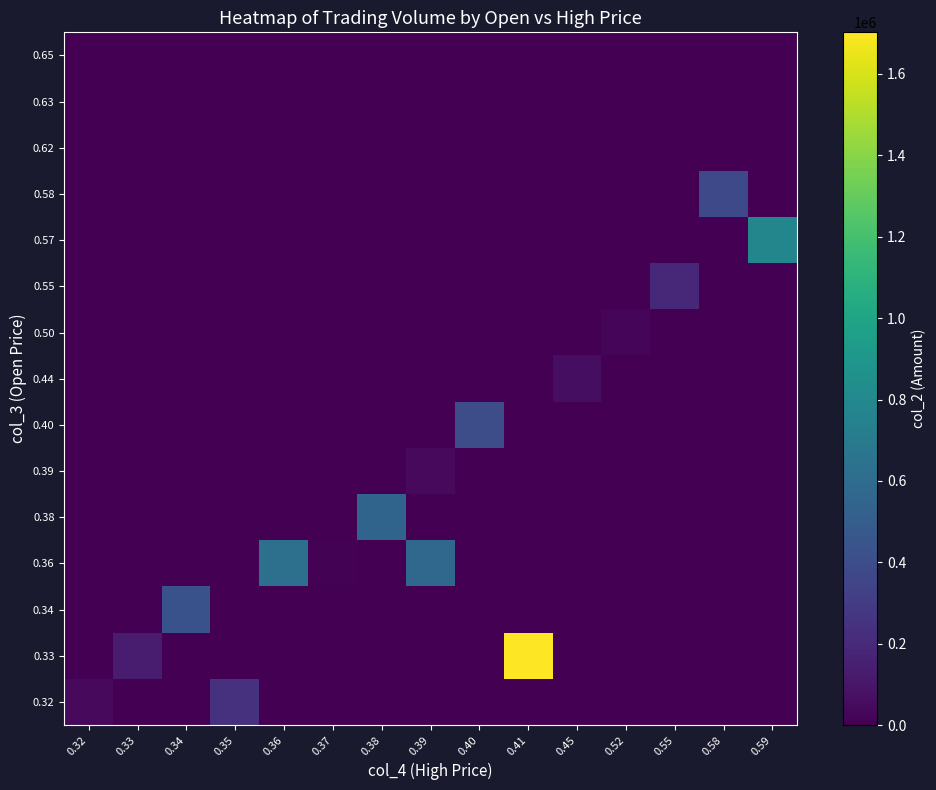

Reading left to right, list all the values displayed in this chart.

0.32: 0.32=44400	0.33=0	0.34=0	0.35=241800	0.36=0	0.37=0	0.38=0	0.39=0	0.40=0	0.41=0	0.45=0	0.52=0	0.55=0	0.58=0	0.59=0
0.33: 0.32=0	0.33=132000	0.34=0	0.35=0	0.36=0	0.37=0	0.38=0	0.39=0	0.40=0	0.41=1702030	0.45=0	0.52=0	0.55=0	0.58=0	0.59=0
0.34: 0.32=0	0.33=0	0.34=425670	0.35=0	0.36=0	0.37=0	0.38=0	0.39=0	0.40=0	0.41=0	0.45=0	0.52=0	0.55=0	0.58=0	0.59=0
0.36: 0.32=0	0.33=0	0.34=0	0.35=0	0.36=627010	0.37=10950	0.38=0	0.39=575430	0.40=0	0.41=0	0.45=0	0.52=0	0.55=0	0.58=0	0.59=0
0.38: 0.32=0	0.33=0	0.34=0	0.35=0	0.36=0	0.37=0	0.38=548270	0.39=0	0.40=0	0.41=0	0.45=0	0.52=0	0.55=0	0.58=0	0.59=0
0.39: 0.32=0	0.33=0	0.34=0	0.35=0	0.36=0	0.37=0	0.38=0	0.39=46400	0.40=0	0.41=0	0.45=0	0.52=0	0.55=0	0.58=0	0.59=0
0.40: 0.32=0	0.33=0	0.34=0	0.35=0	0.36=0	0.37=0	0.38=0	0.39=0	0.40=404050	0.41=0	0.45=0	0.52=0	0.55=0	0.58=0	0.59=0
0.44: 0.32=0	0.33=0	0.34=0	0.35=0	0.36=0	0.37=0	0.38=0	0.39=0	0.40=0	0.41=0	0.45=61500	0.52=0	0.55=0	0.58=0	0.59=0
0.50: 0.32=0	0.33=0	0.34=0	0.35=0	0.36=0	0.37=0	0.38=0	0.39=0	0.40=0	0.41=0	0.45=0	0.52=21800	0.55=0	0.58=0	0.59=0
0.55: 0.32=0	0.33=0	0.34=0	0.35=0	0.36=0	0.37=0	0.38=0	0.39=0	0.40=0	0.41=0	0.45=0	0.52=0	0.55=186610	0.58=0	0.59=0
0.57: 0.32=0	0.33=0	0.34=0	0.35=0	0.36=0	0.37=0	0.38=0	0.39=0	0.40=0	0.41=0	0.45=0	0.52=0	0.55=0	0.58=0	0.59=780070
0.58: 0.32=0	0.33=0	0.34=0	0.35=0	0.36=0	0.37=0	0.38=0	0.39=0	0.40=0	0.41=0	0.45=0	0.52=0	0.55=0	0.58=377410	0.59=0
0.62: 0.32=0	0.33=0	0.34=0	0.35=0	0.36=0	0.37=0	0.38=0	0.39=0	0.40=0	0.41=0	0.45=0	0.52=0	0.55=0	0.58=0	0.59=0
0.63: 0.32=0	0.33=0	0.34=0	0.35=0	0.36=0	0.37=0	0.38=0	0.39=0	0.40=0	0.41=0	0.45=0	0.52=0	0.55=0	0.58=0	0.59=0
0.65: 0.32=0	0.33=0	0.34=0	0.35=0	0.36=0	0.37=0	0.38=0	0.39=0	0.40=0	0.41=0	0.45=0	0.52=0	0.55=0	0.58=0	0.59=0